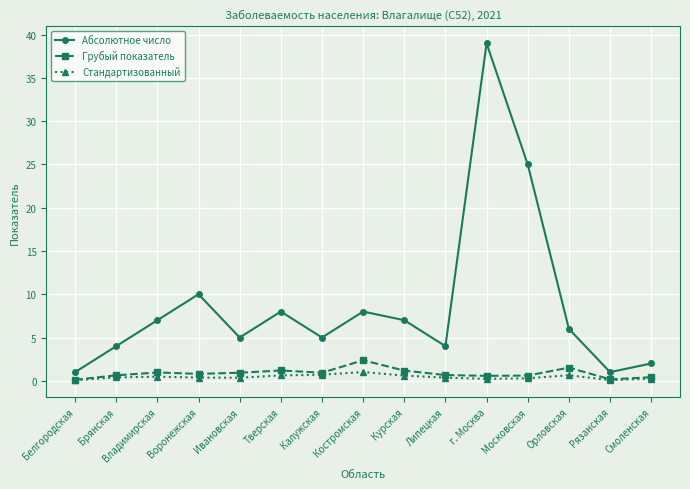

Rank the series by their maximum value, from lowest to highest.

Стандартизованный, Грубый показатель, Абсолютное число